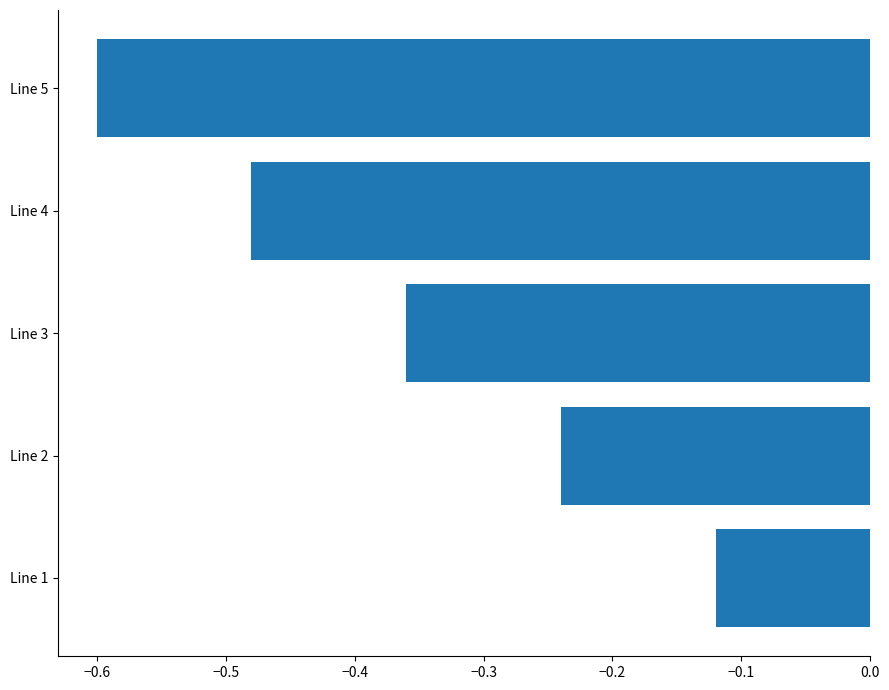

True or false: the data shows -0.2 at Line 3.

False